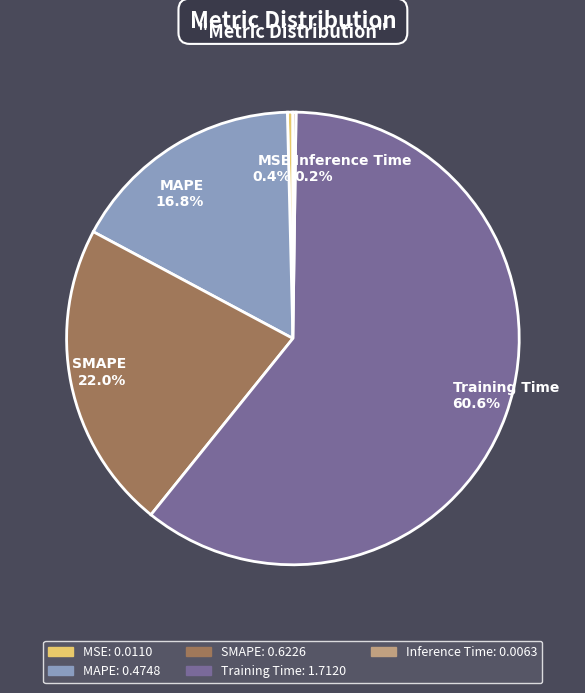

The Training Time slice represents 50% of the pie. True or false?

False